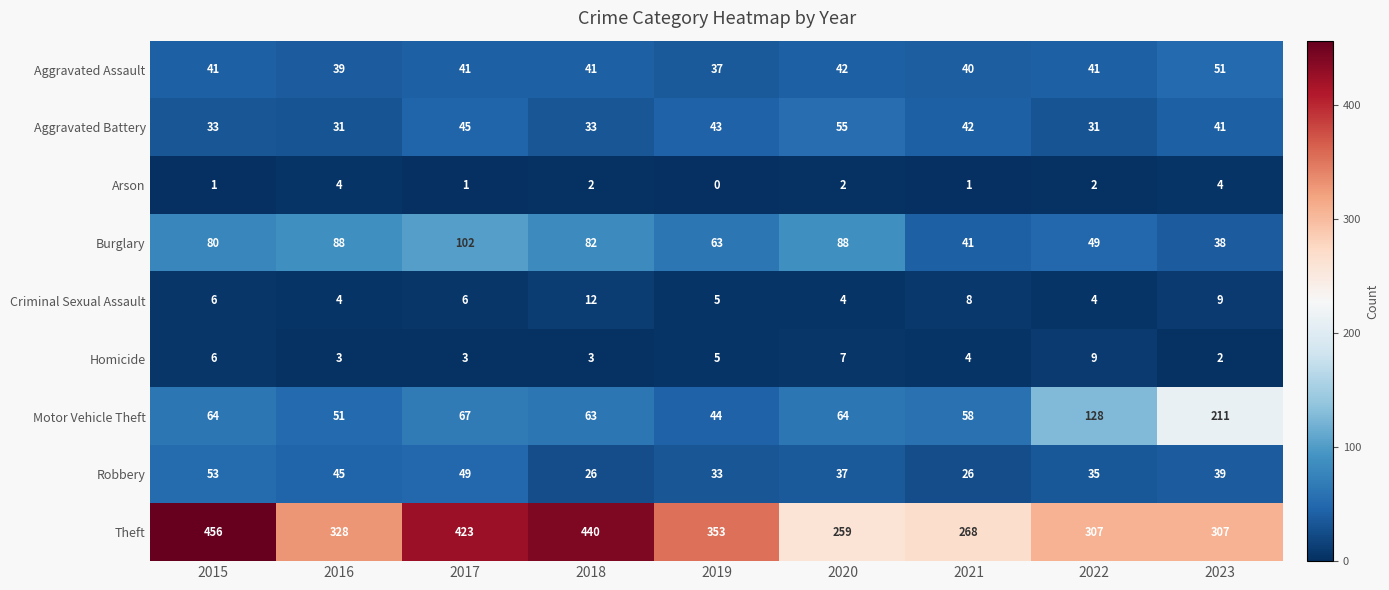

How many data points does each series have?

9